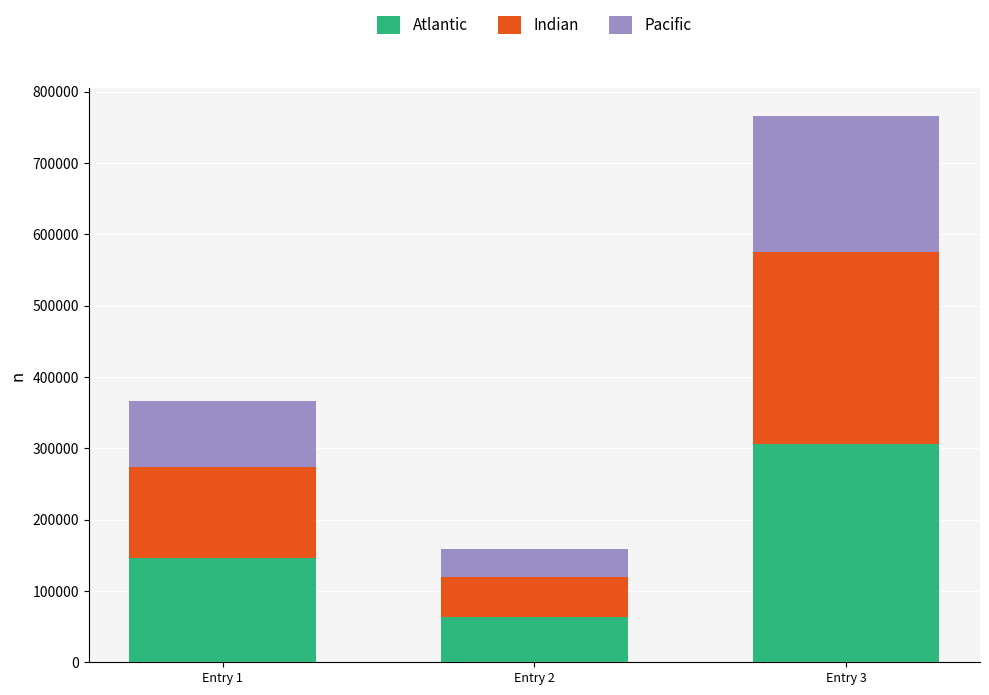

What is the total value across all series at Entry 3?

766546.0